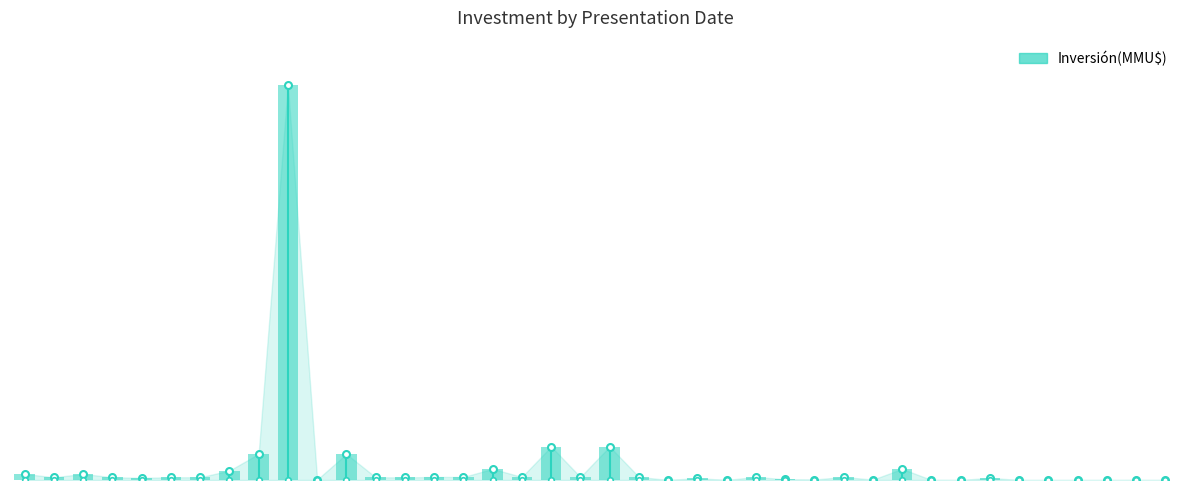

Where is the data nearest to the value 325001?

2014